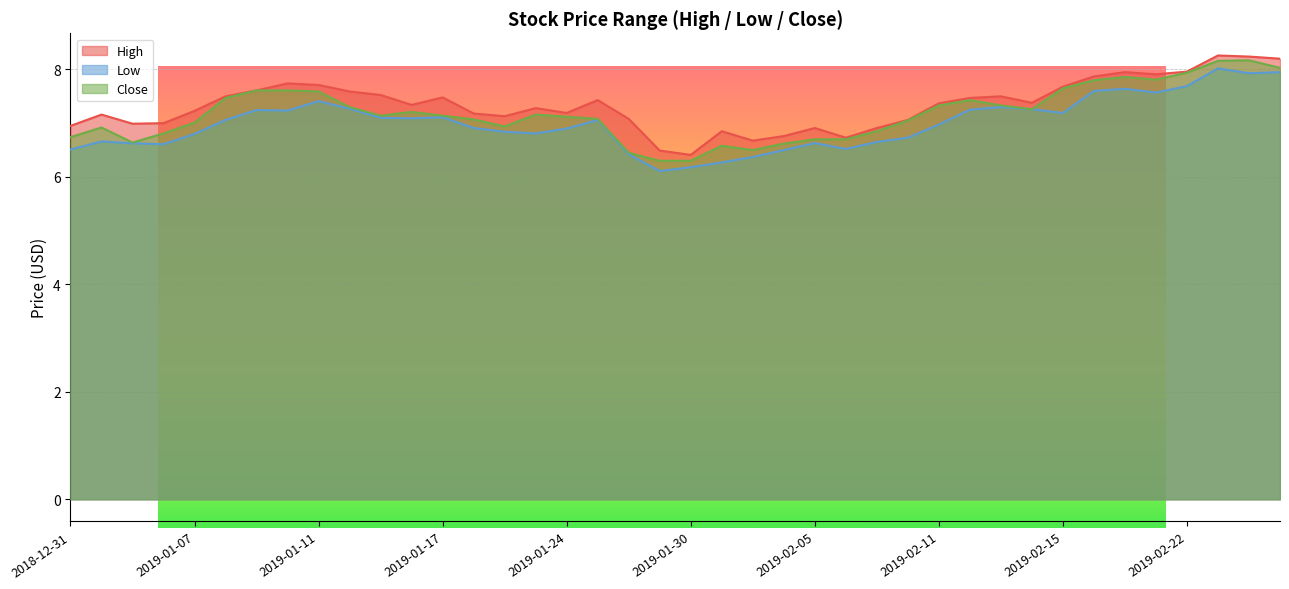

What is the difference between the second highest and minimum values in the Close series?

1.9